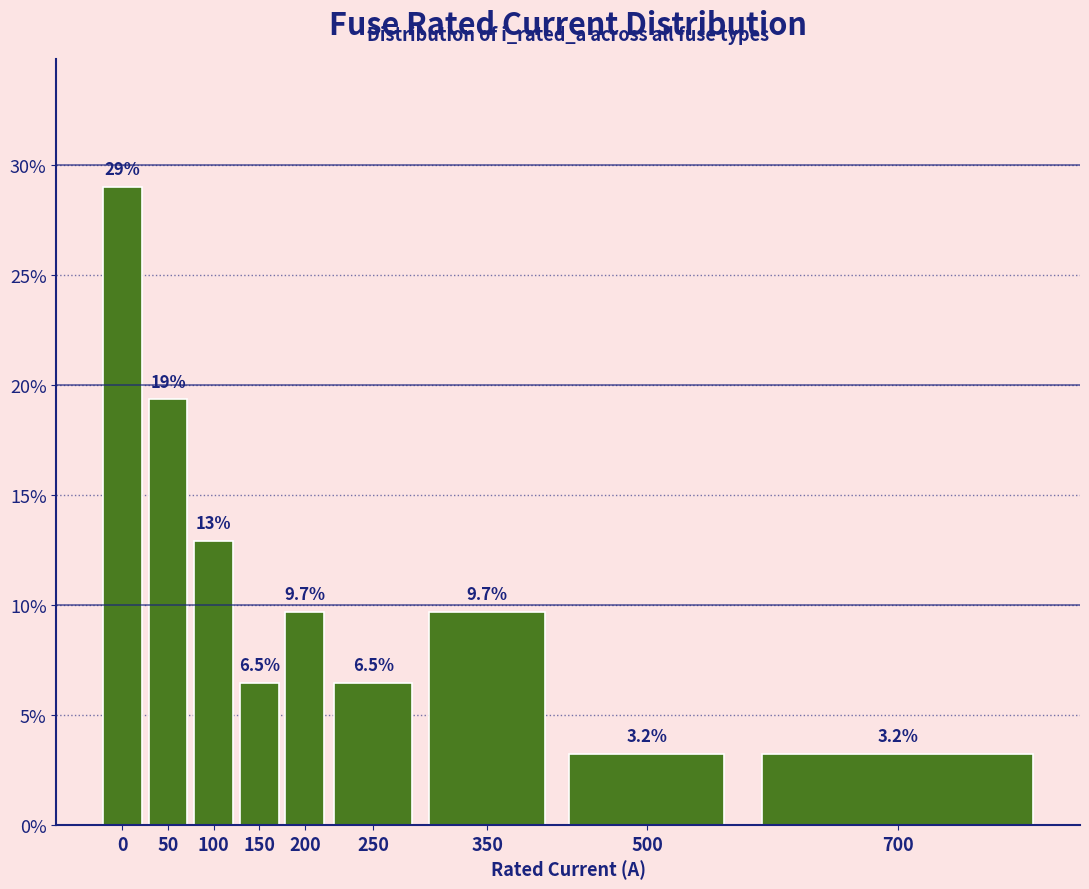

Reading right to left, what are all the values shown in this chart?

700=3.2	500=3.2	350=9.7	250=6.5	200=9.7	150=6.5	100=12.9	50=19.4	0=29.0